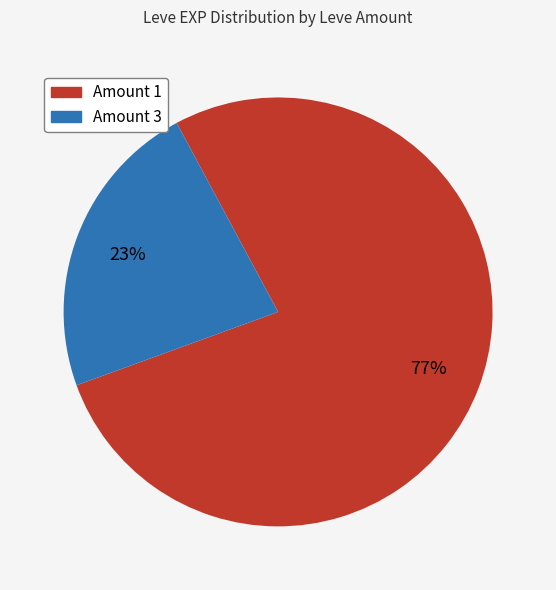

To the nearest percent, what is the average slice percentage?

50%